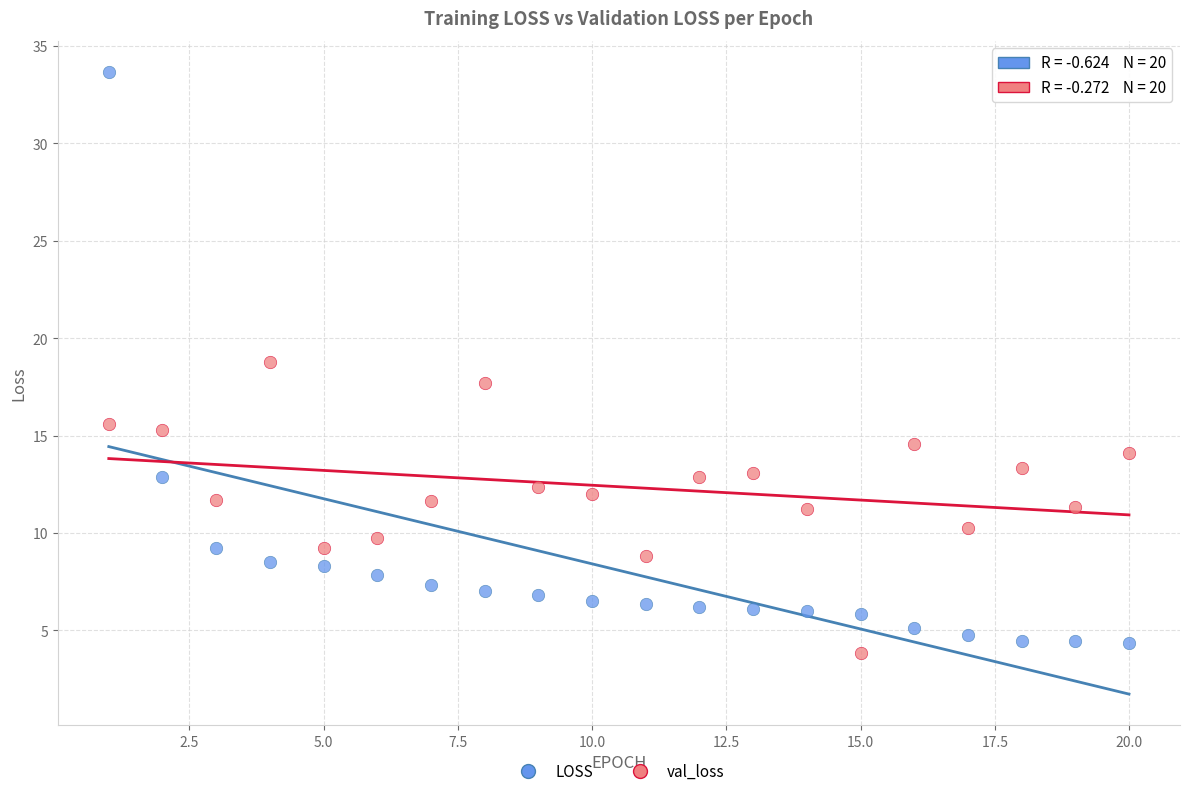

Which series reaches the minimum Y coordinate?

val_loss